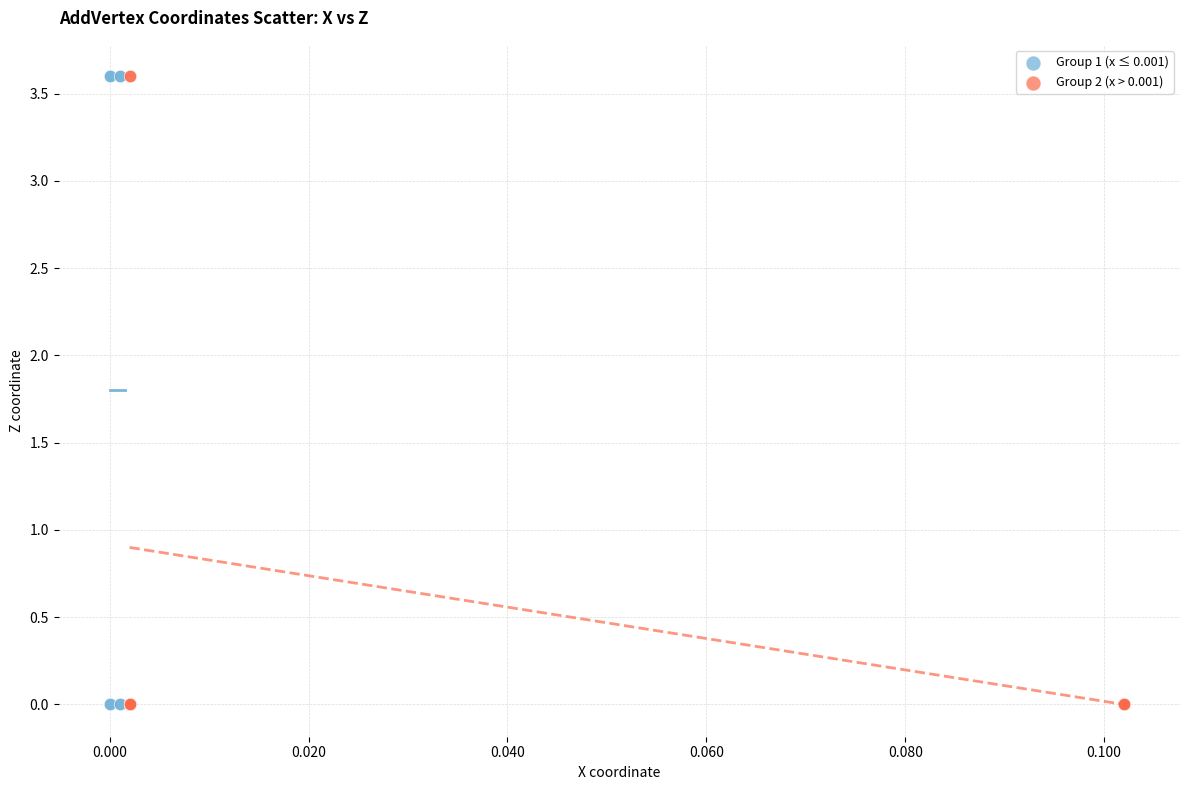

What are all the series names shown in the legend?

Group 1 (x ≤ 0.001), Group 2 (x > 0.001)